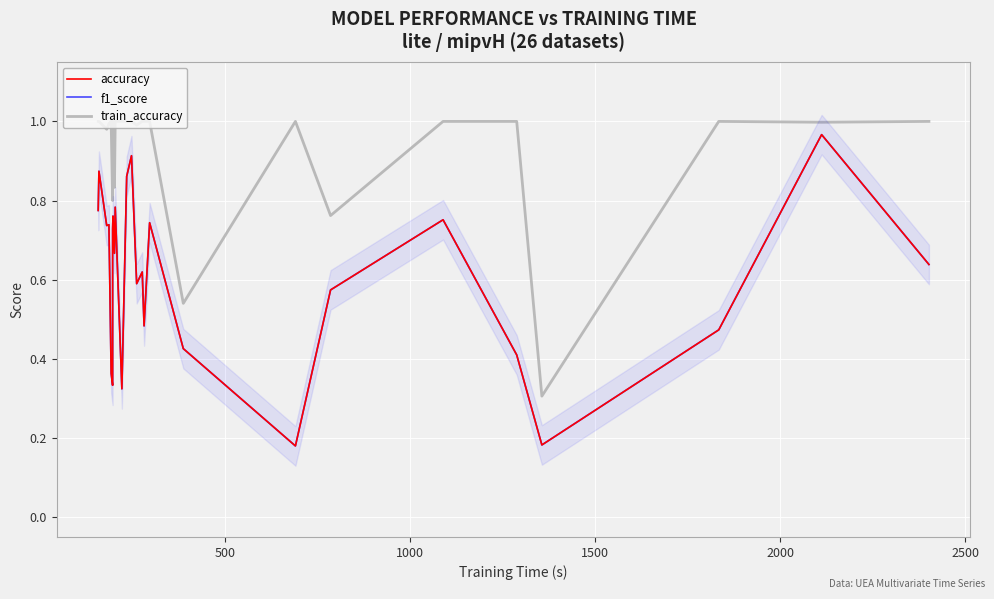

What is the sum of all f1_score values?

15.9